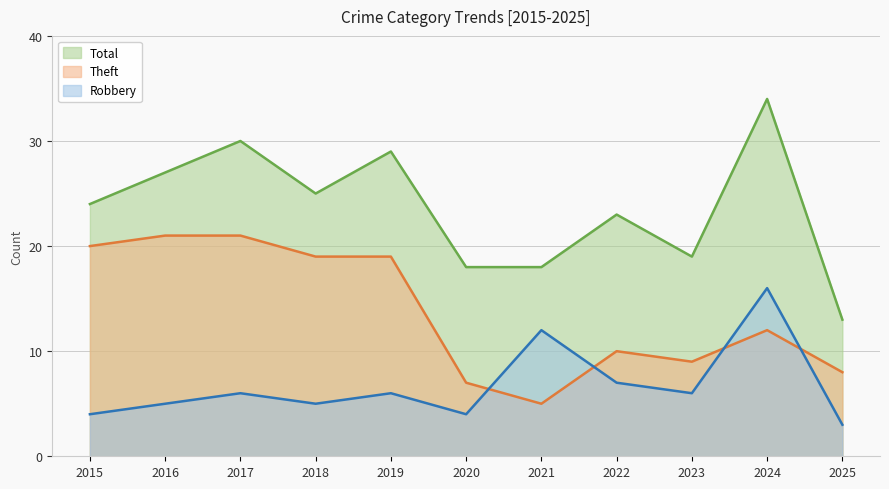

The Total series shows 50 at 2024. True or false?

False